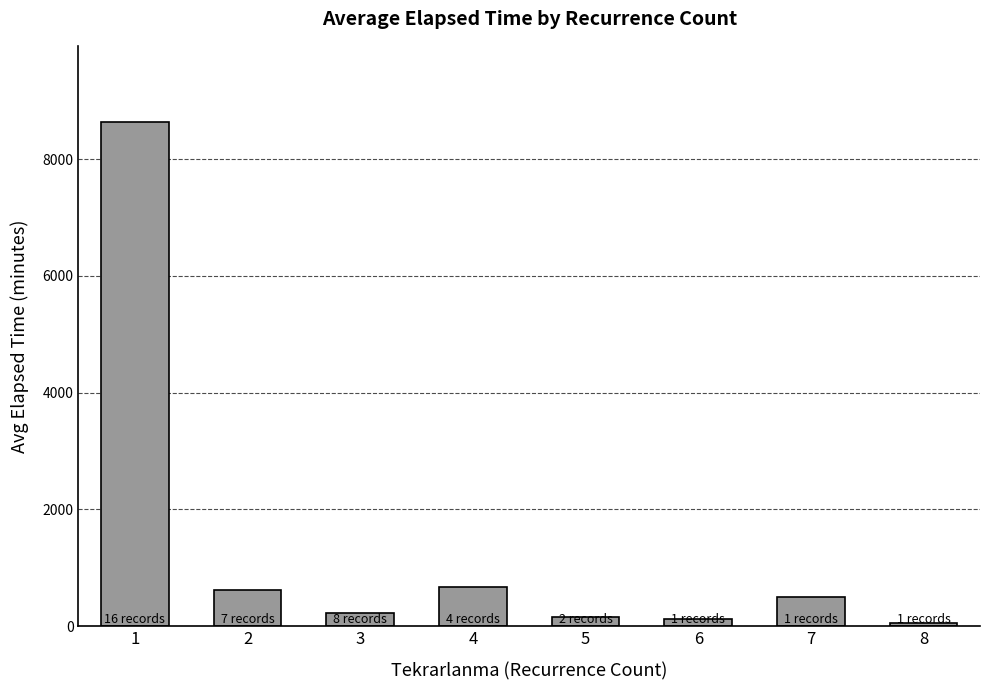

Where does the data first go above 500?

1